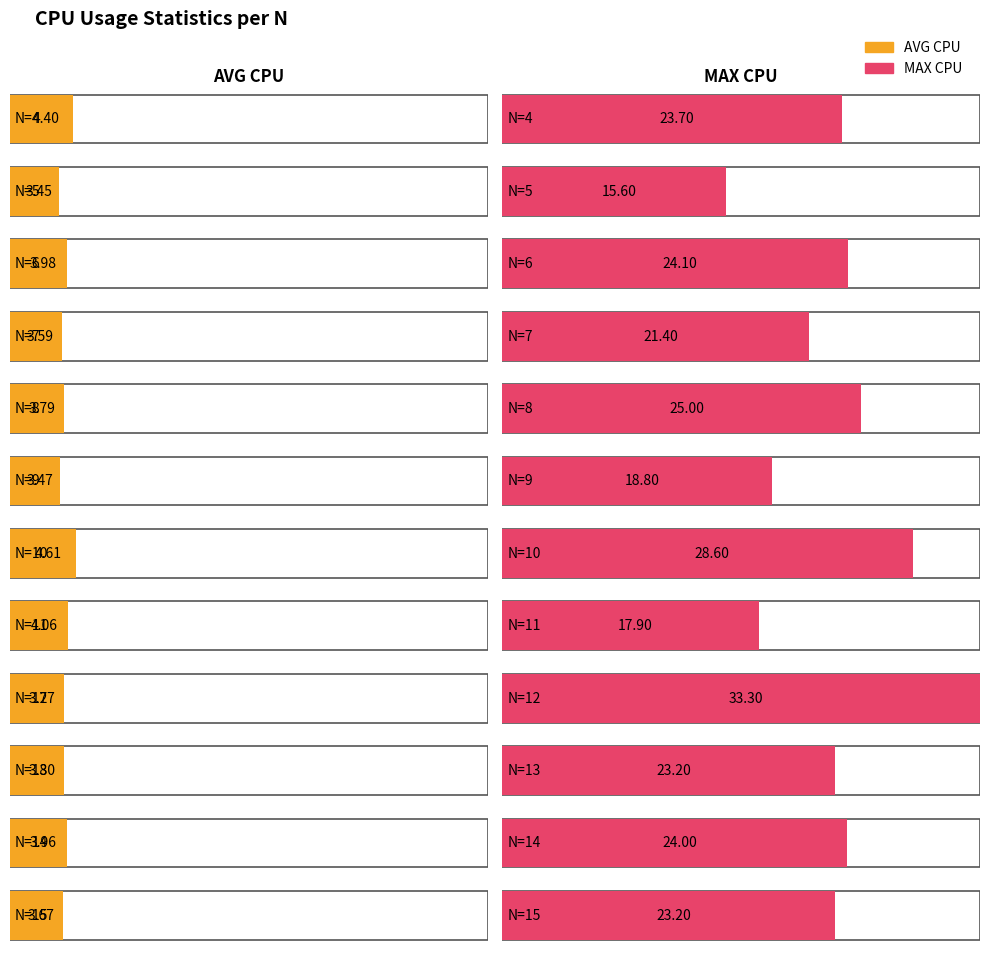

Is the value of MAX_CPU_PER_CITIES at N=8 greater than the value of AVG_CPU_PER_CITIES at N=10?

Yes